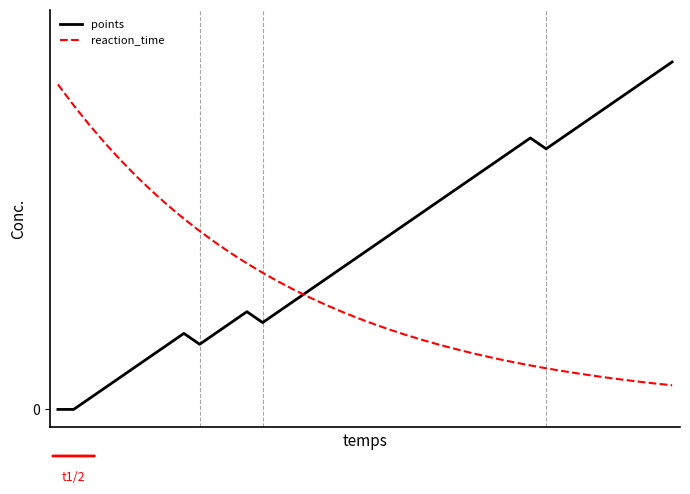

What are all the series names shown in the legend?

points, reaction_time